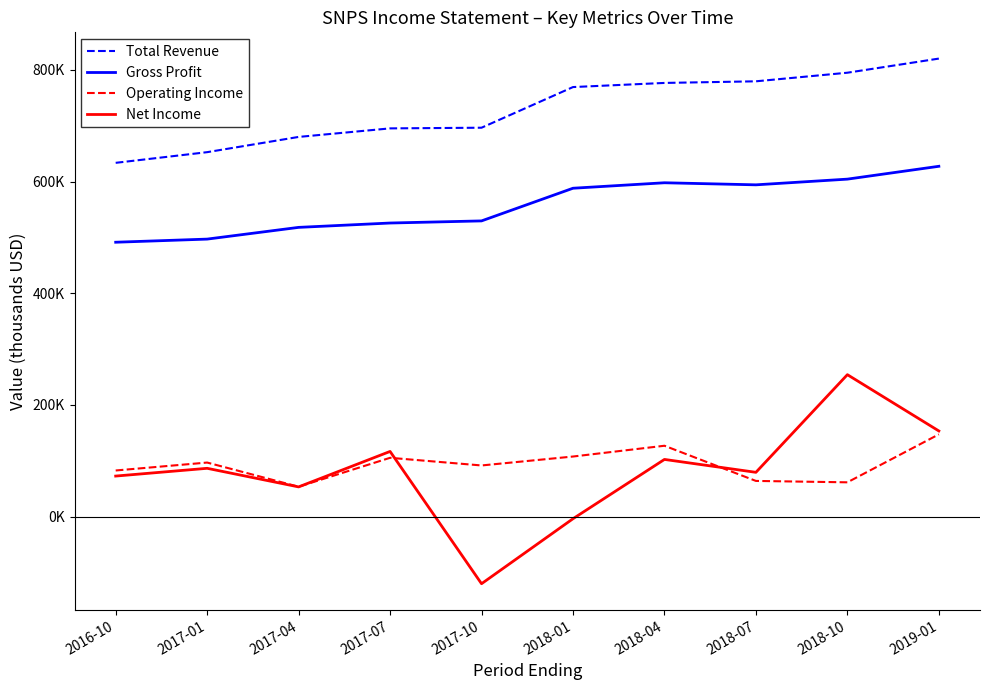

At which label is Total Revenue closest to 727050?

2017-10